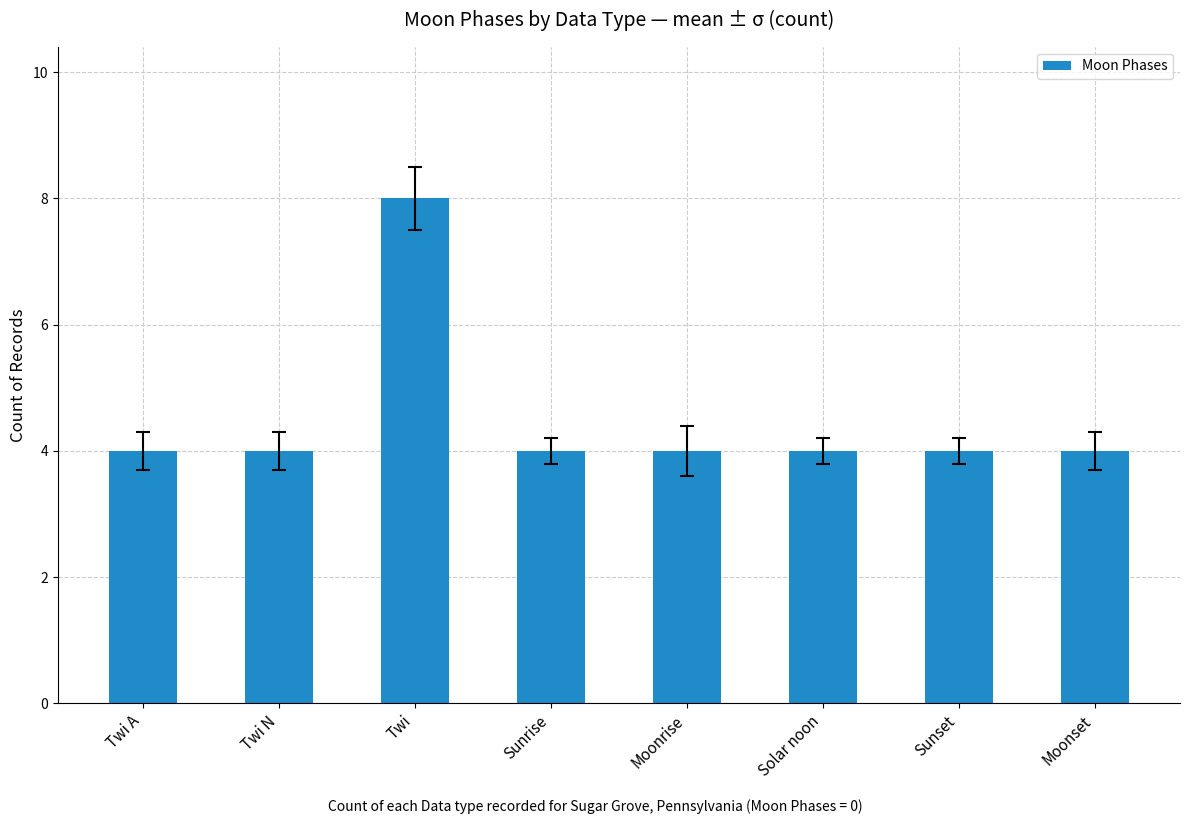

What is the difference between the values at Twi and Twi N?

4